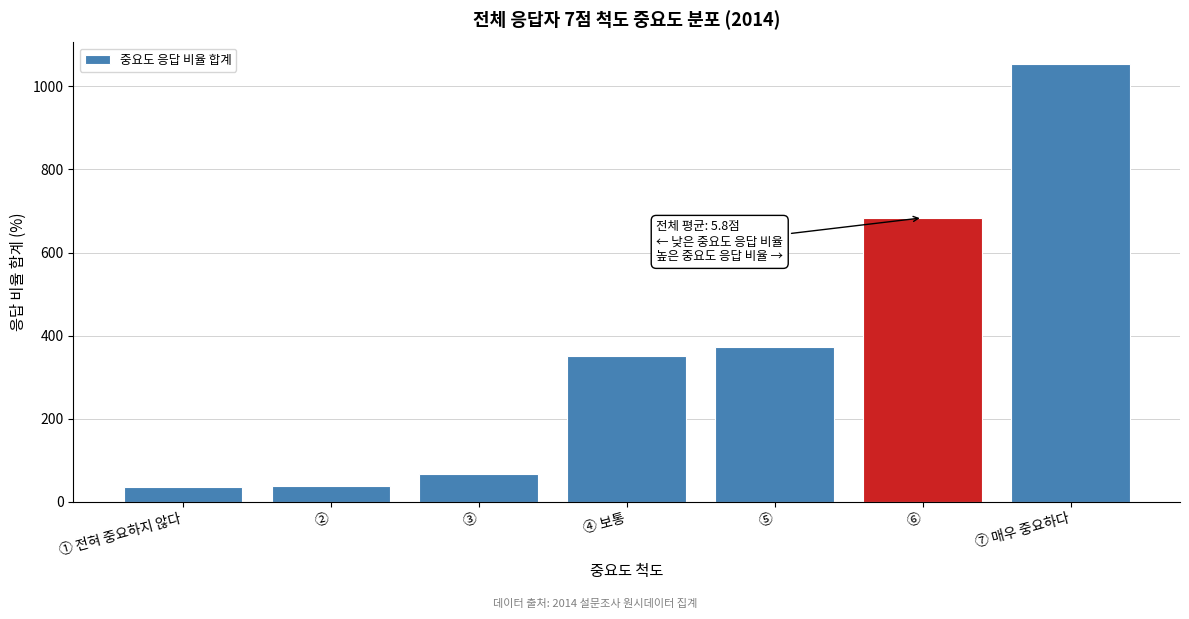

What is the change in value from ① 전혀 중요하지 않다 to ④ 보통?

+315.5